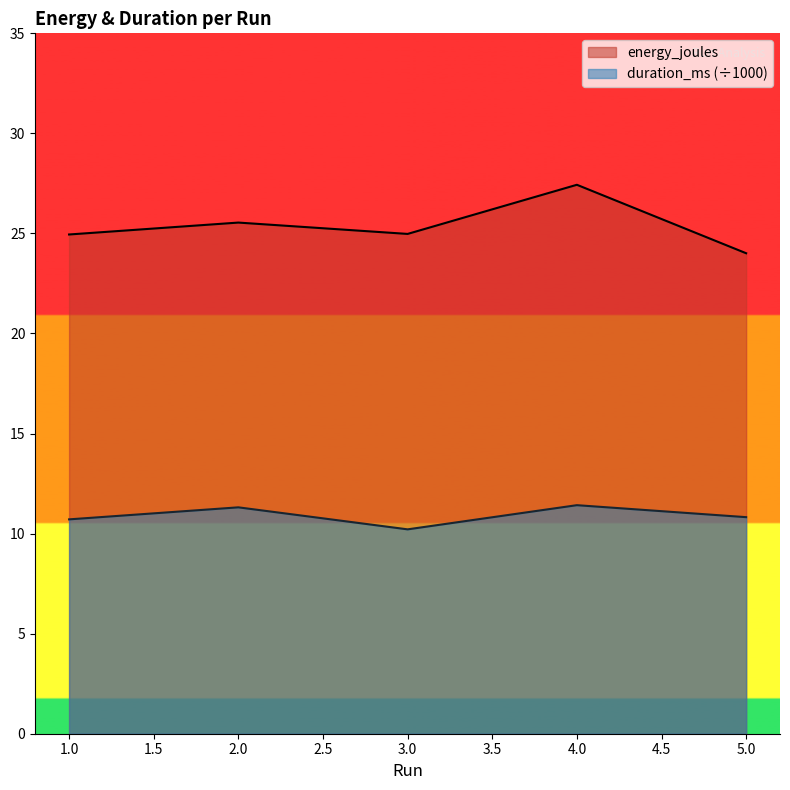

True or false: duration_ms and energy_joules cross at least once.

False